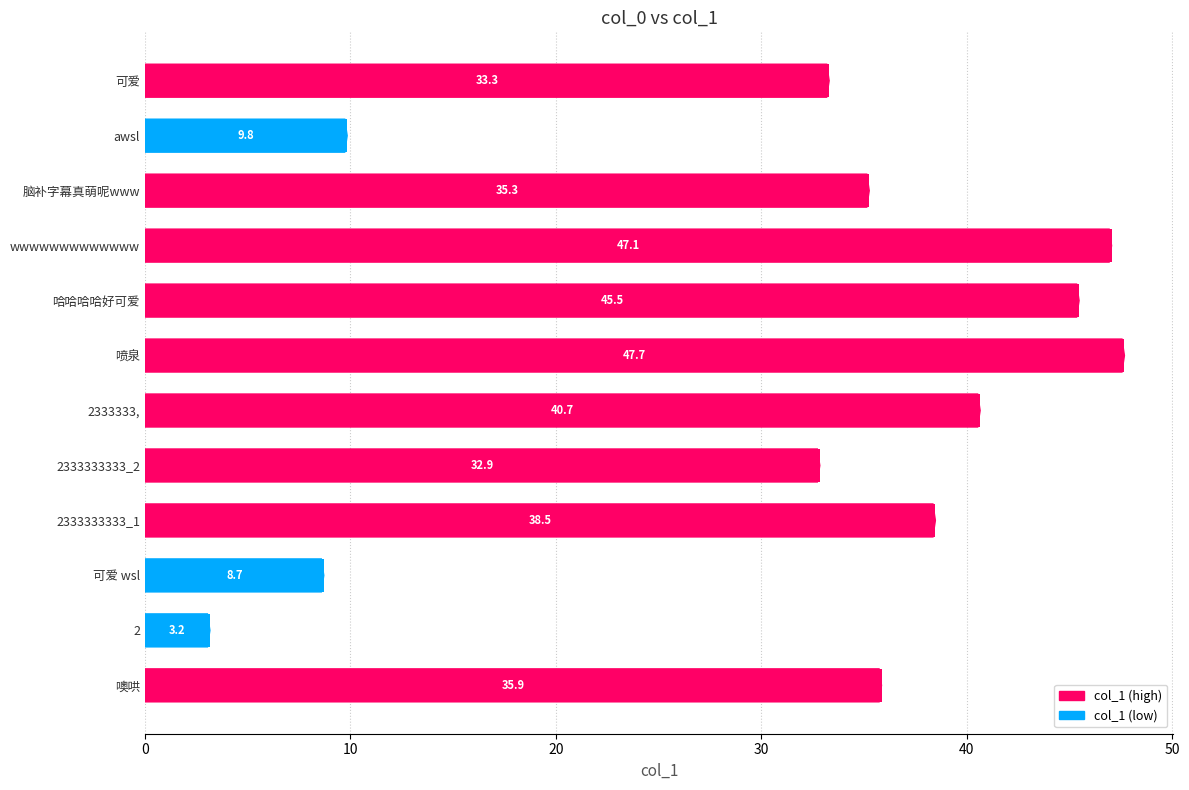

What is the sum of all values?

378.3